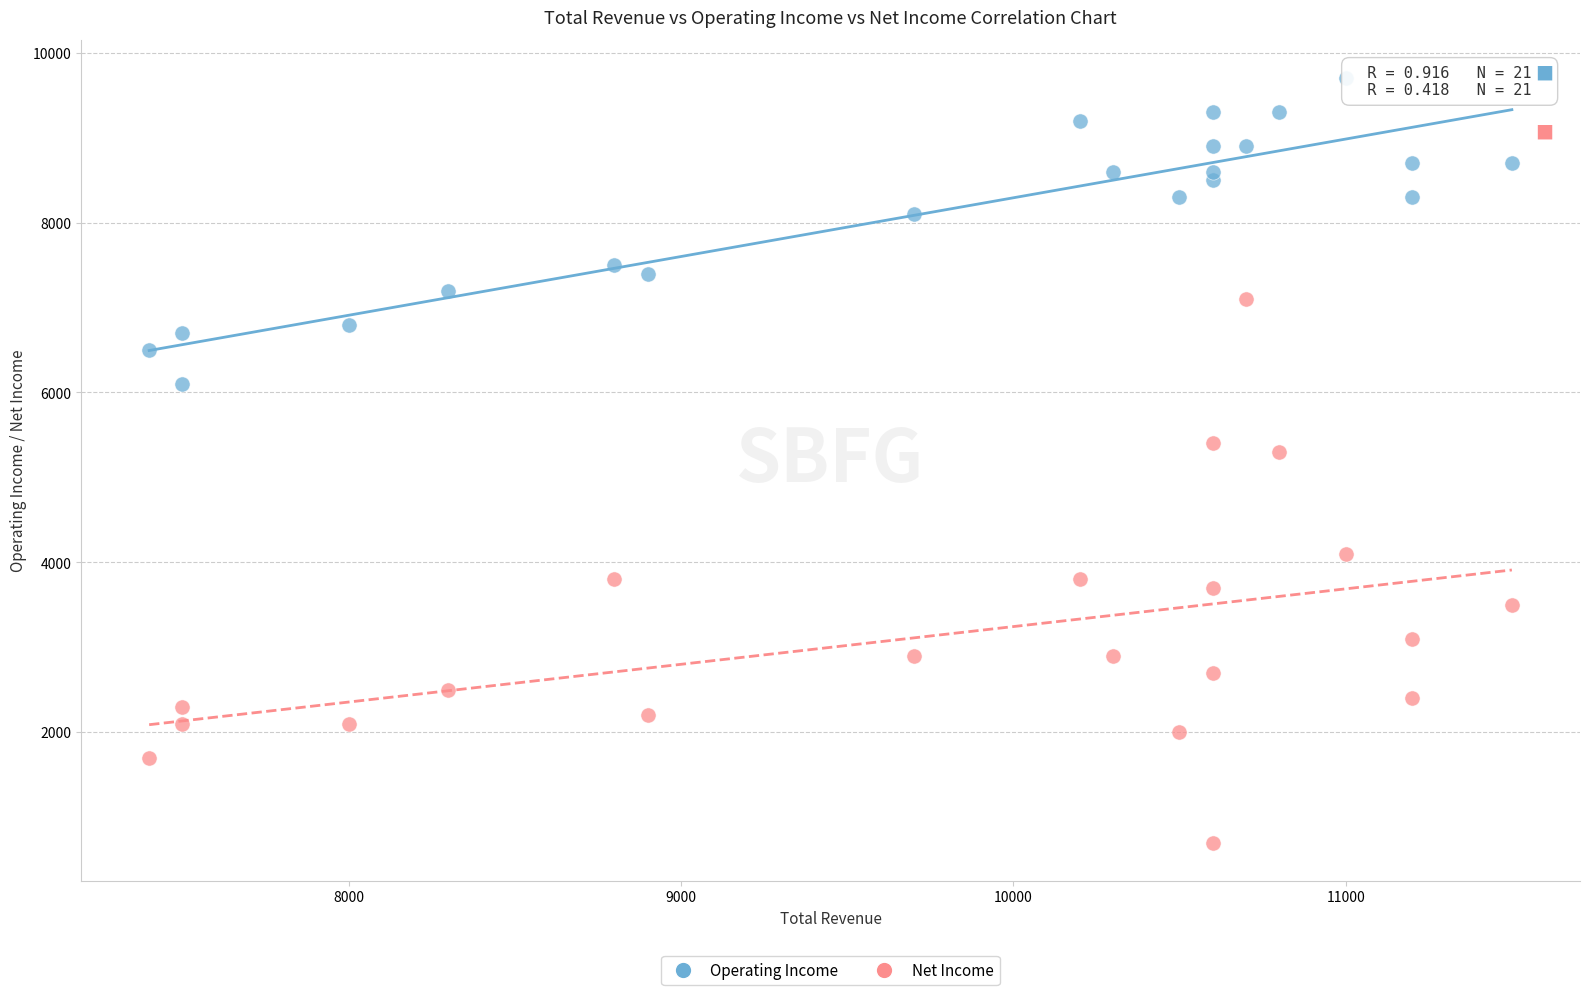

Across all data points, what is the range of Y values (max minus min)?

9000